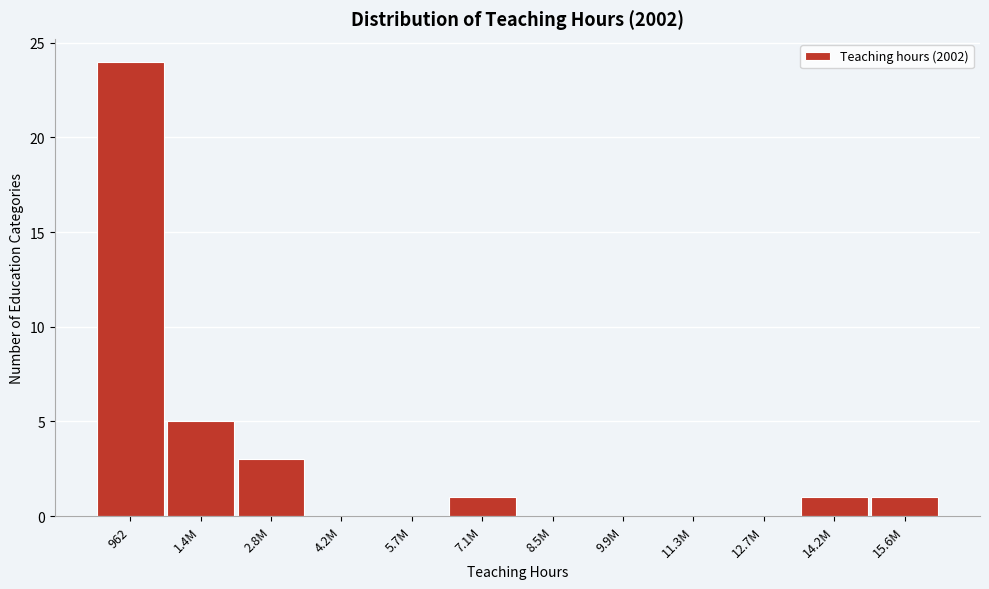

Reading left to right, what are all the values shown in this chart?

962=24	1.4M=5	2.8M=3	4.2M=0	5.7M=0	7.1M=1	8.5M=0	9.9M=0	11.3M=0	12.7M=0	14.2M=1	15.6M=1